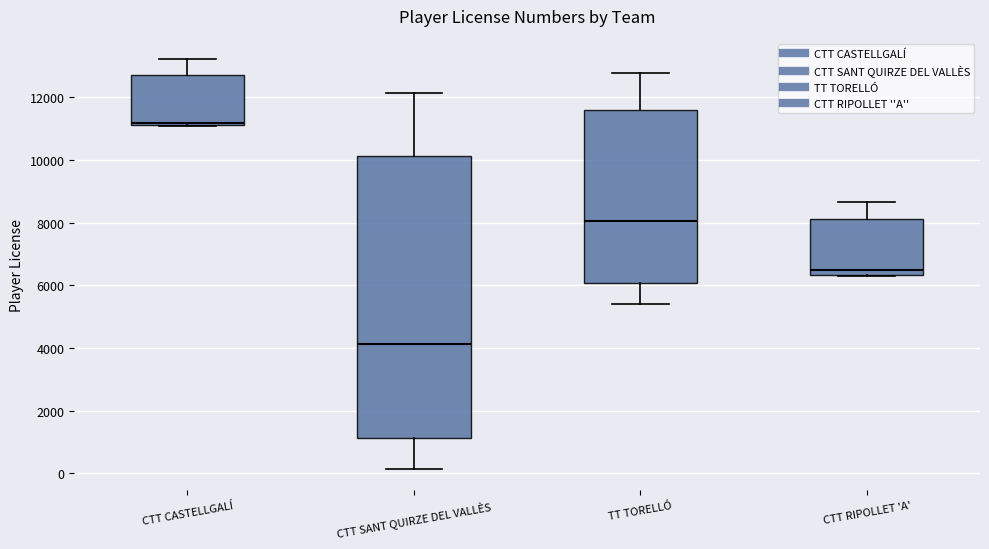

Which box's median line is the highest?

CTT CASTELLGALÍ